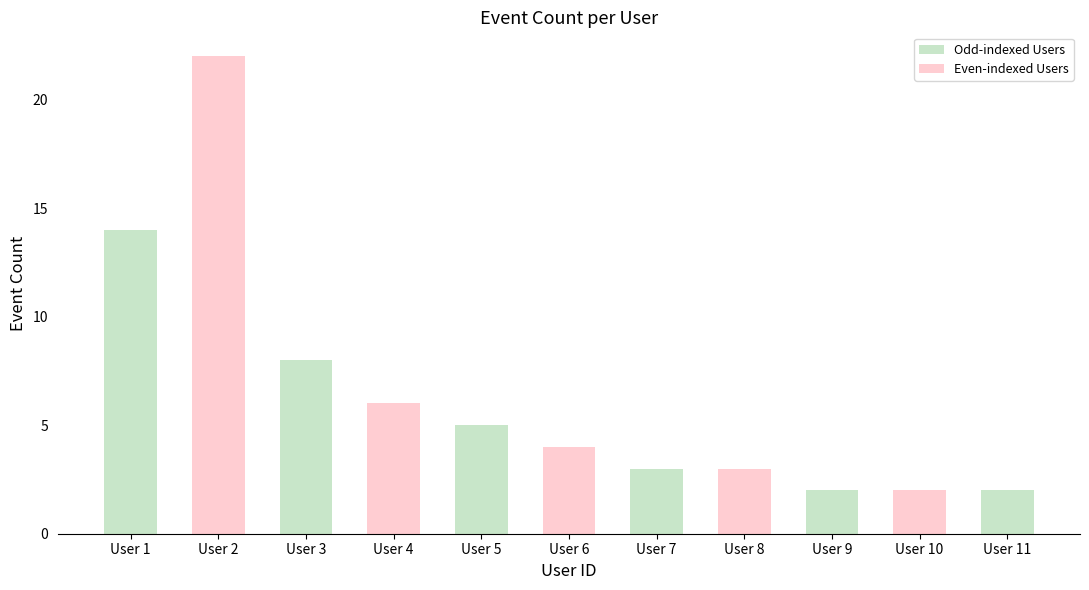

What is the difference between the values at User 4 and User 1?

8